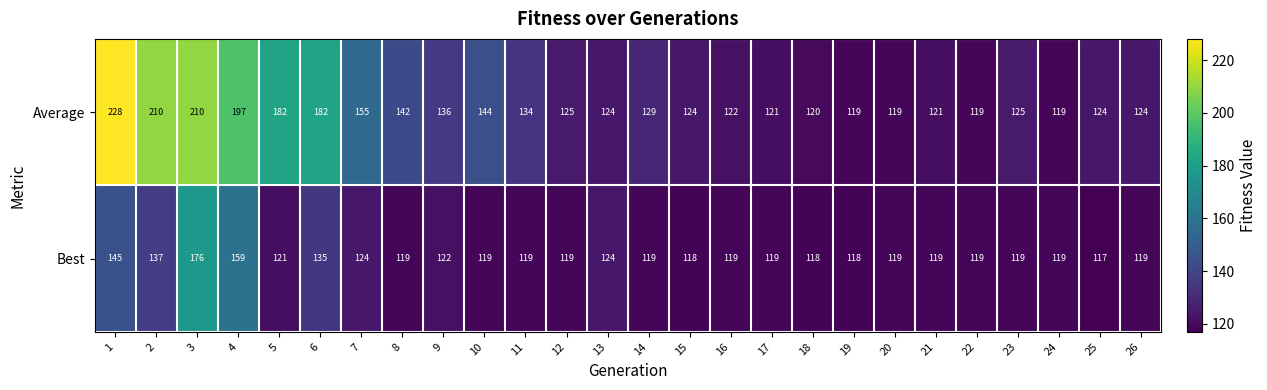

What is the average value of the Average series?

144